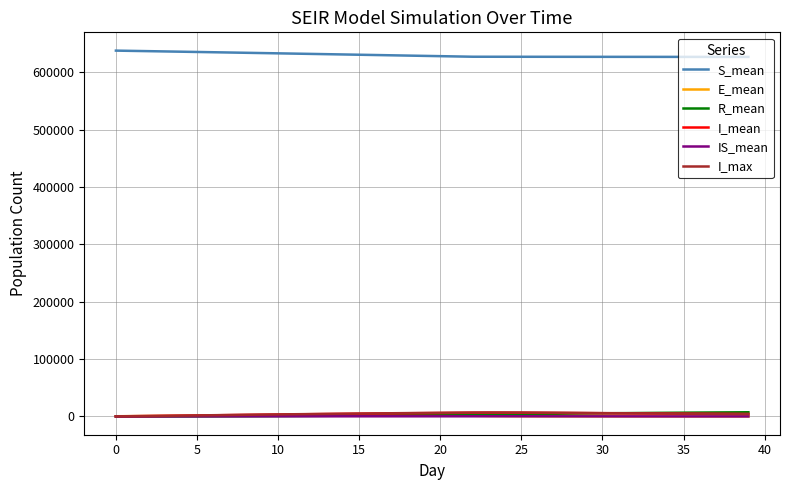

At how many categories does at least one series exceed 157076?

40